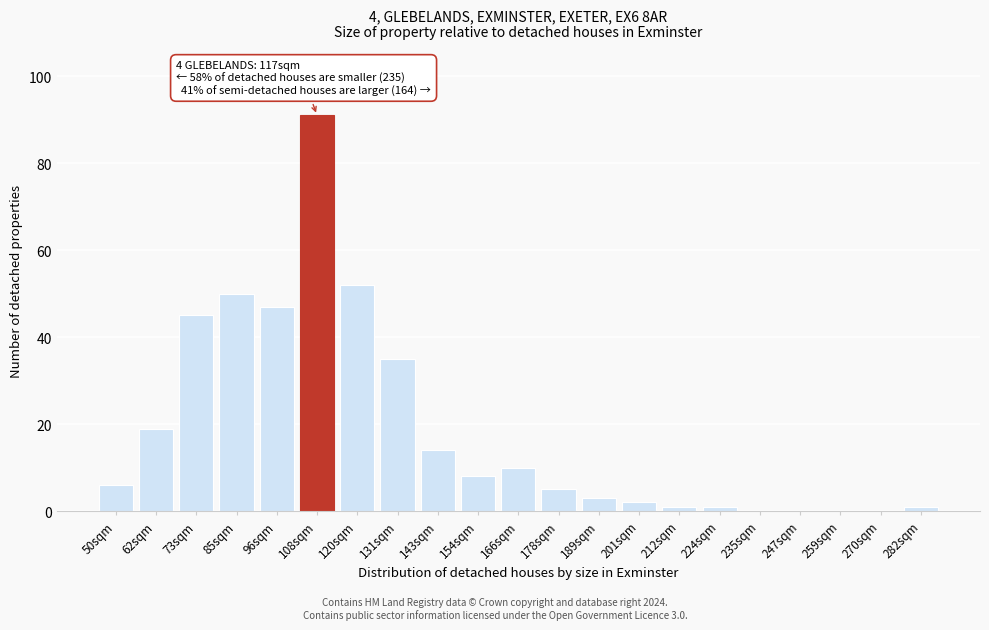

Reading left to right, list all the values displayed in this chart.

50sqm=6	62sqm=19	73sqm=45	85sqm=50	96sqm=47	108sqm=91	120sqm=52	131sqm=35	143sqm=14	154sqm=8	166sqm=10	178sqm=5	189sqm=3	201sqm=2	212sqm=1	224sqm=1	235sqm=0	247sqm=0	259sqm=0	270sqm=0	282sqm=1